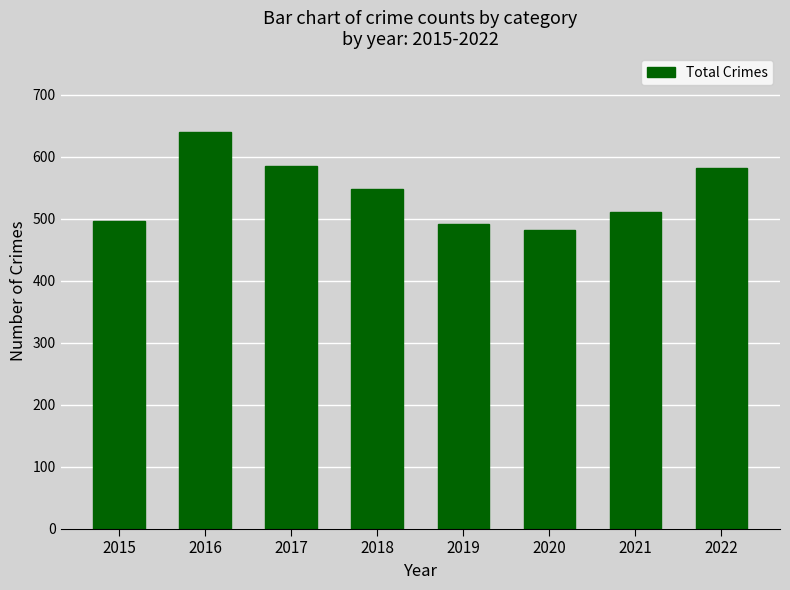

What is the value of the 7th bar from the left?

511